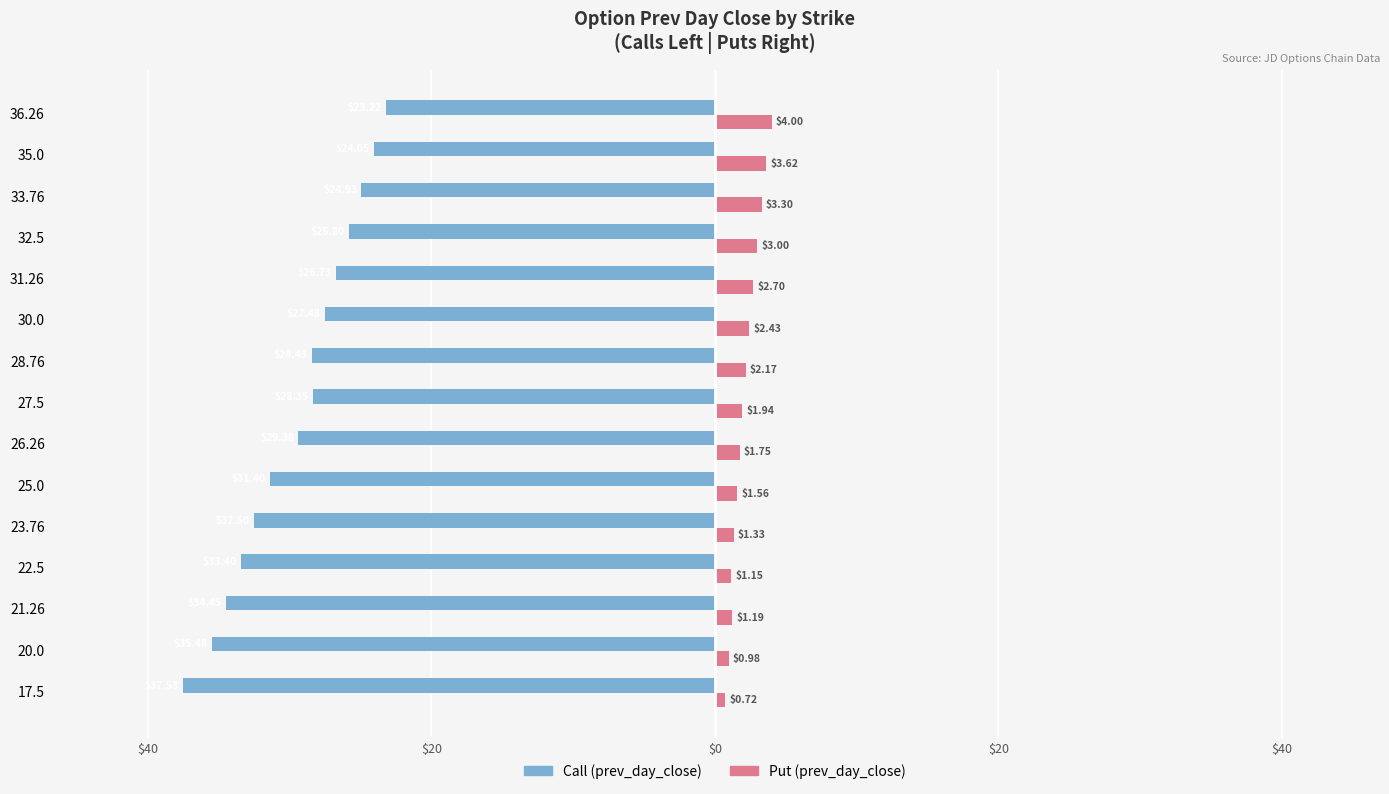

What are all the series names shown in the legend?

Call (prev_day_close), Put (prev_day_close)